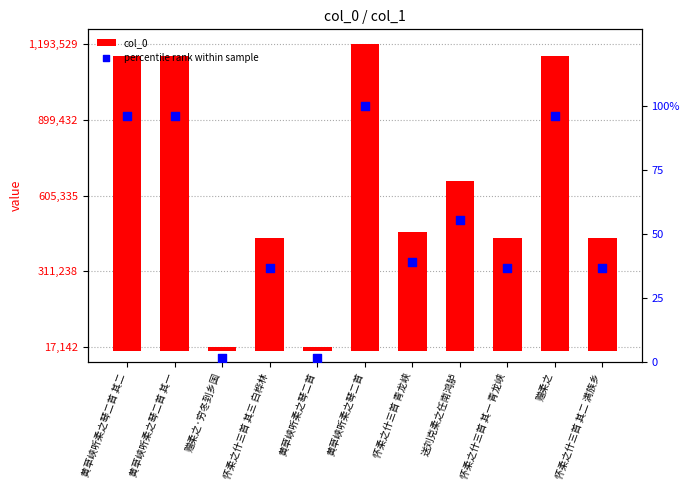

Which series contains the highest Y value?

col_0